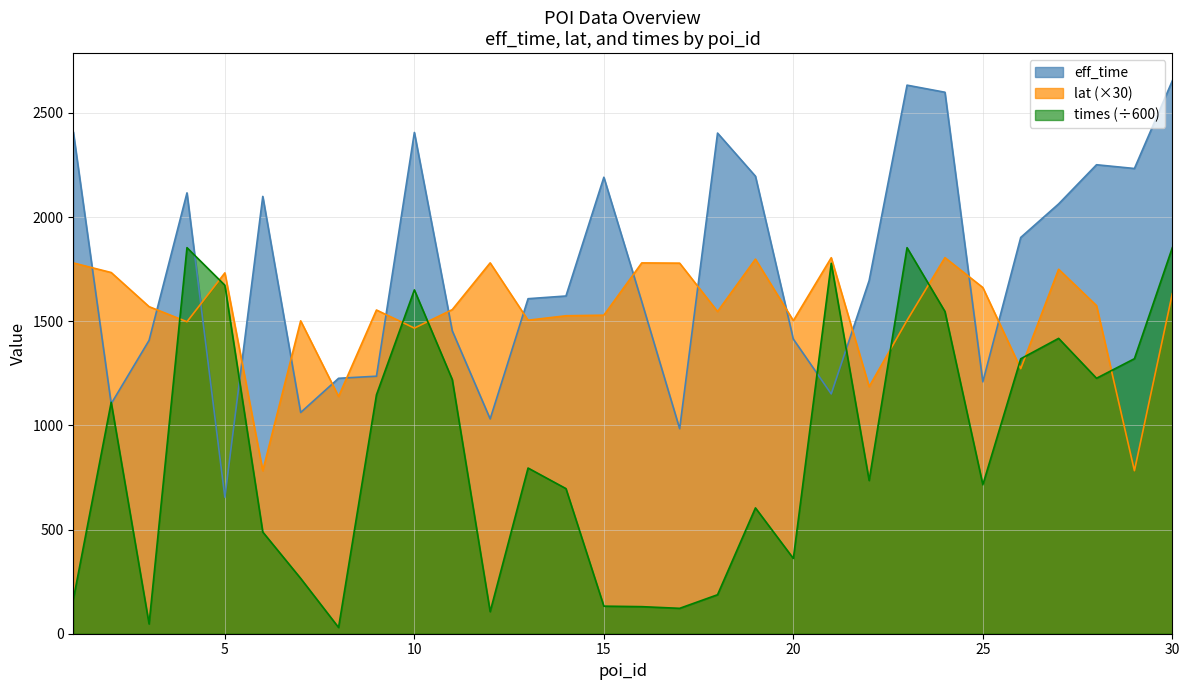

Does the chart have visible grid lines?

Yes